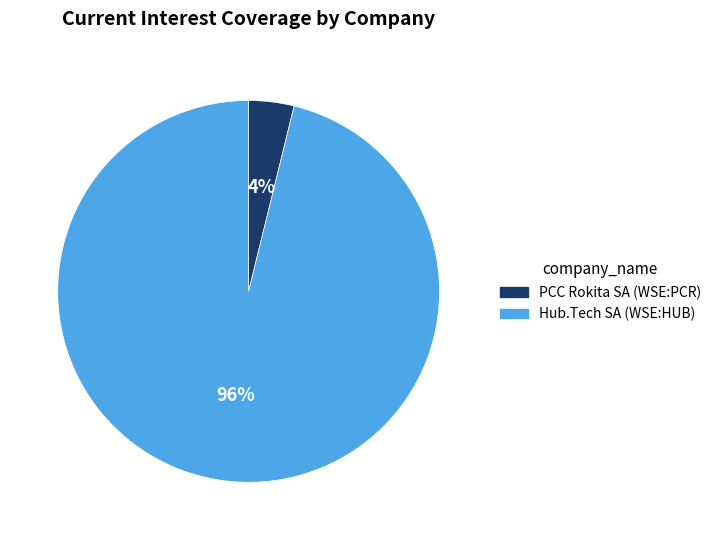

Count the number of slices in the pie.

2